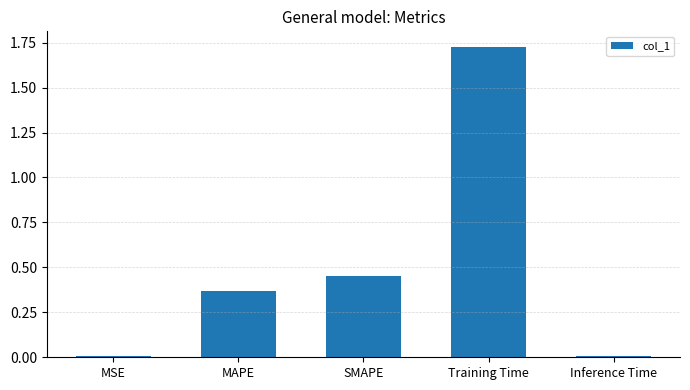

What is the change in value from MSE to MAPE?

+0.4